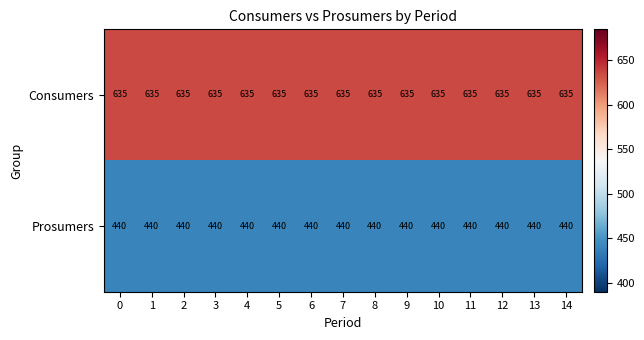

Is it true that Consumers equals 635 at 8?

True